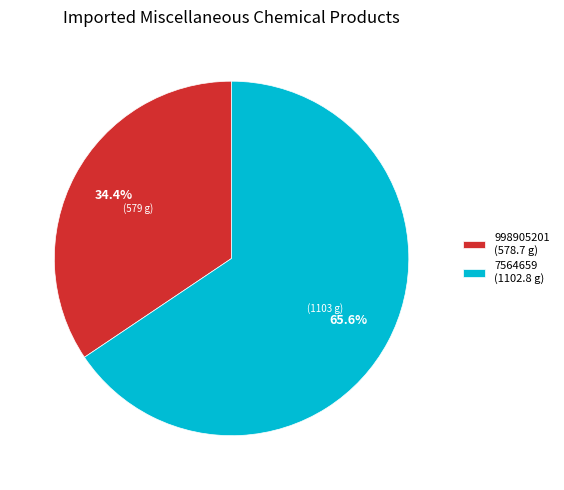

True or false: 998905201 accounts for 27% of the total.

False